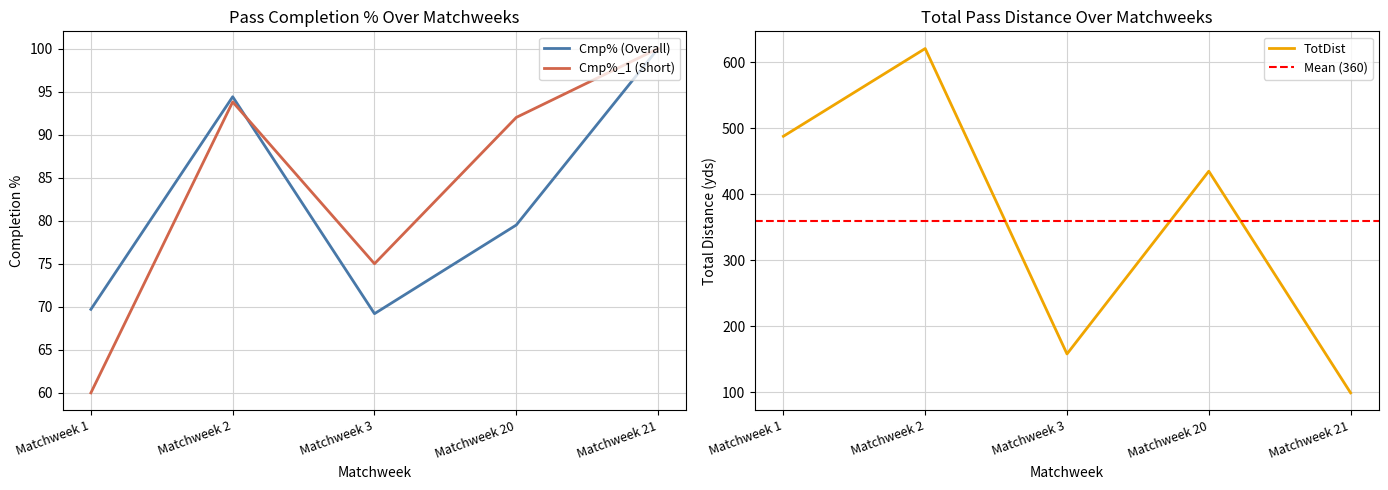

At which label does Cmp% (Overall) first exceed 79?

Matchweek 2